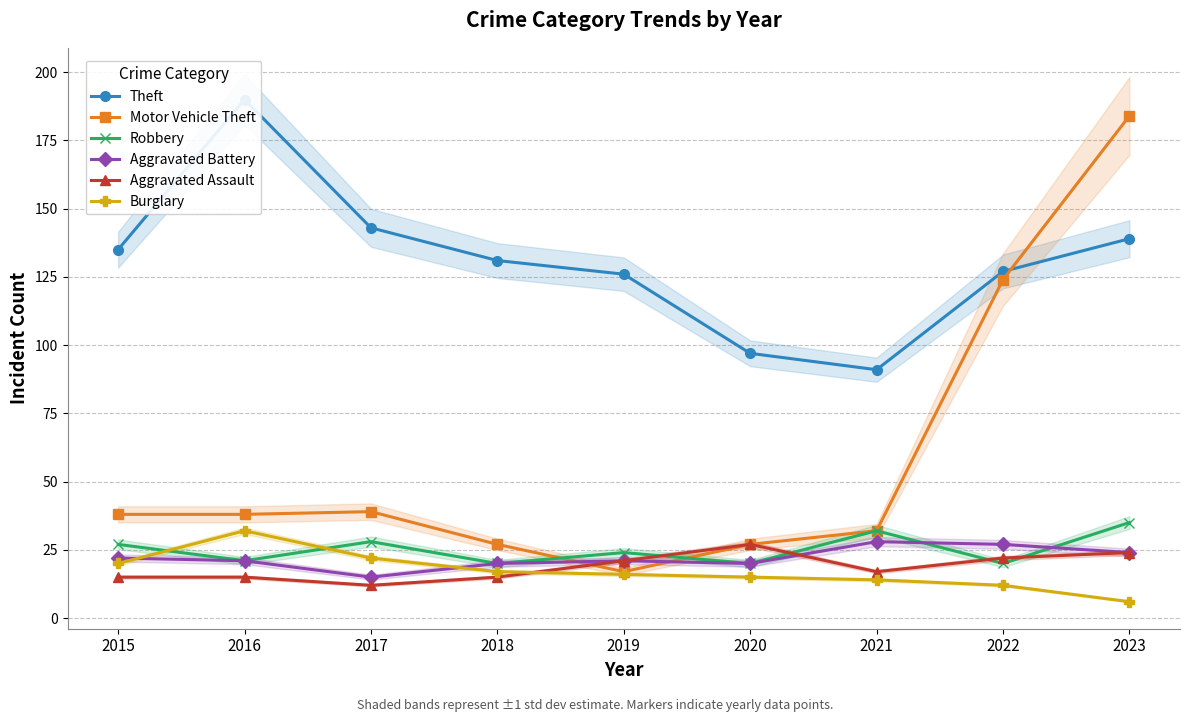

Which series has the largest total across all categories?

Theft